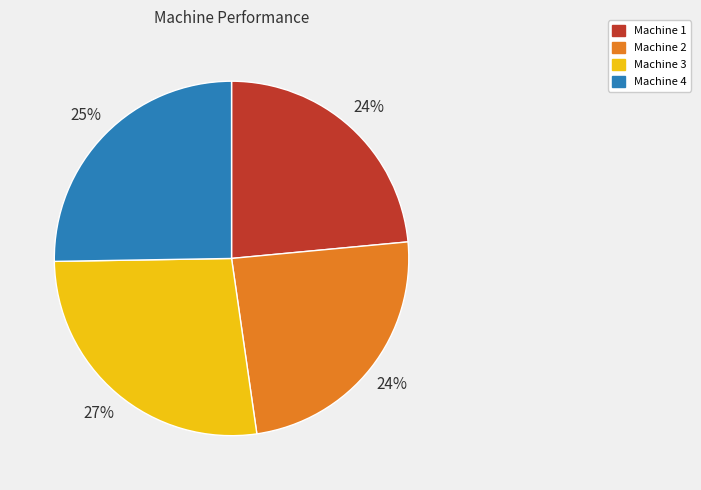

To the nearest percent, what is the average slice percentage?

25%